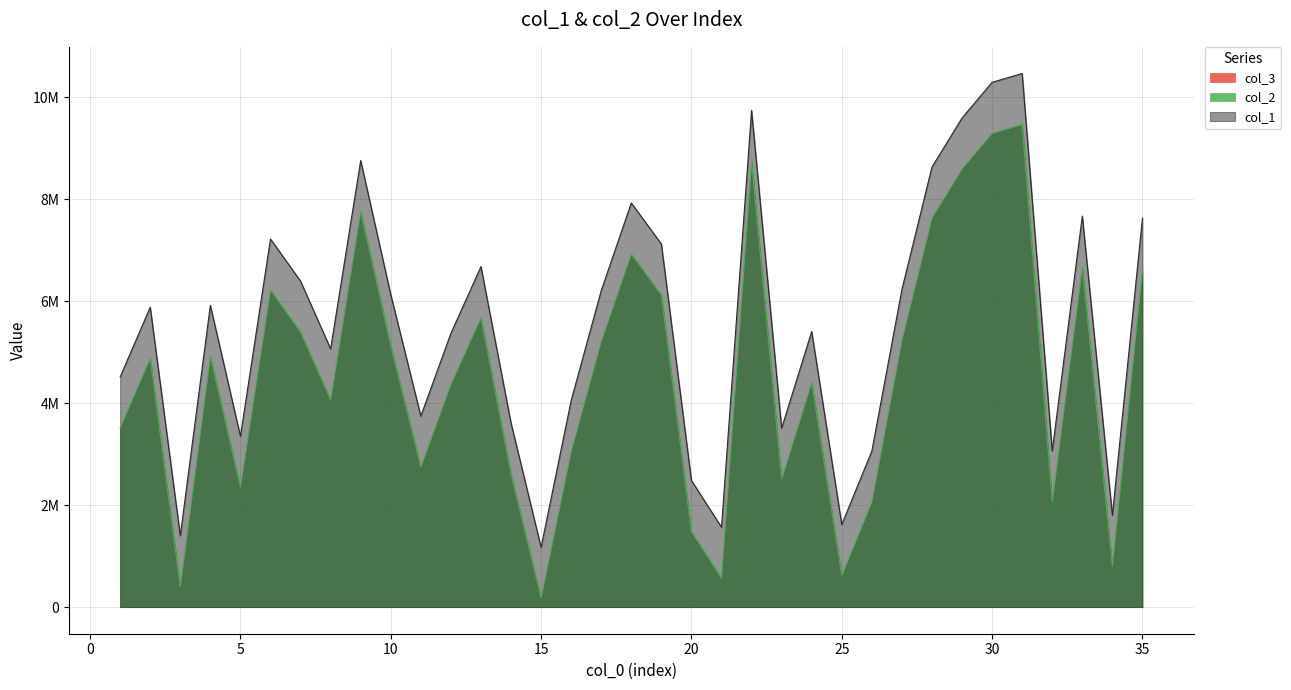

How many values in the col_2 series are below 4882680?

17